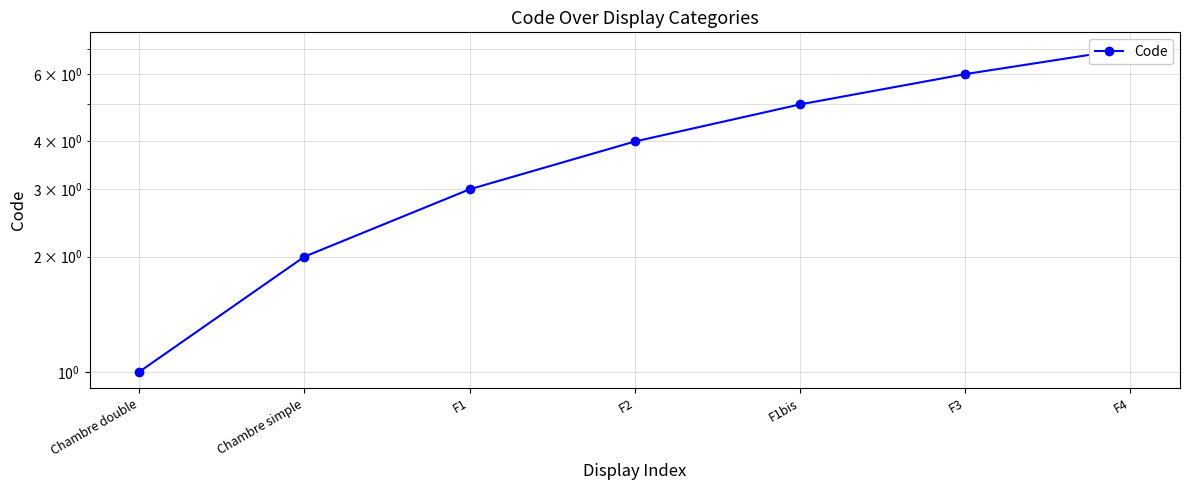

What is the value of the 7th point from the left?

7